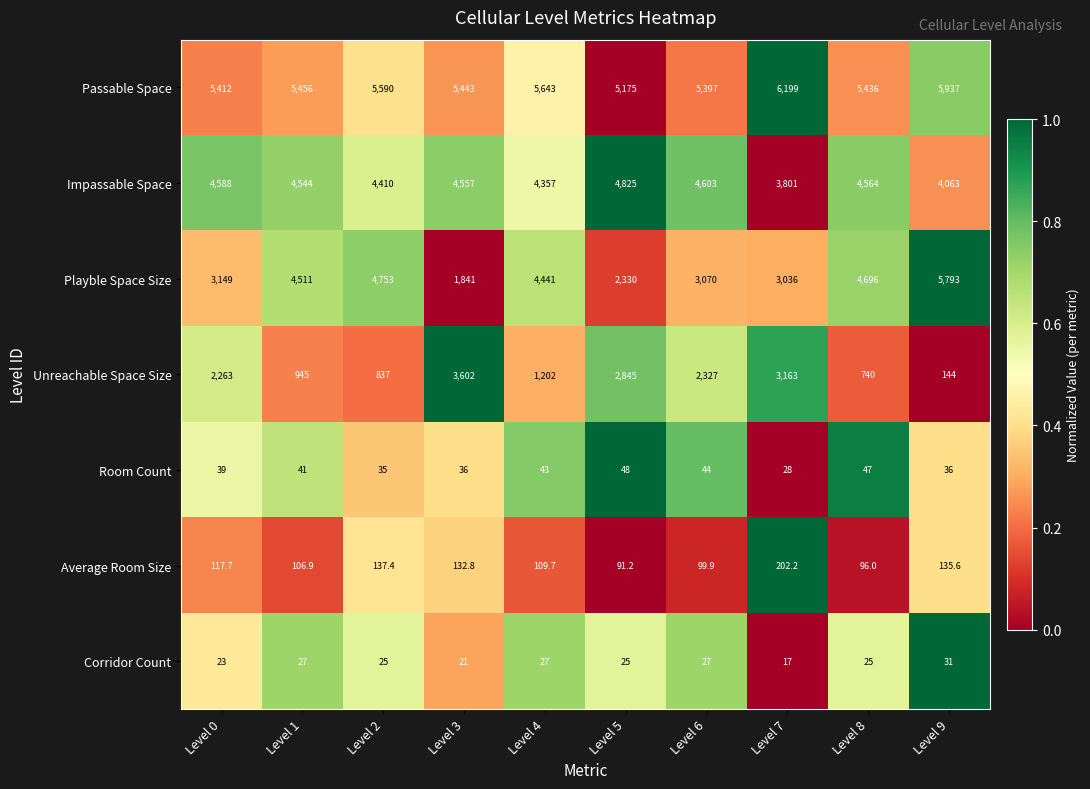

What is the difference between the highest and lowest values at Level 3?

5422.0